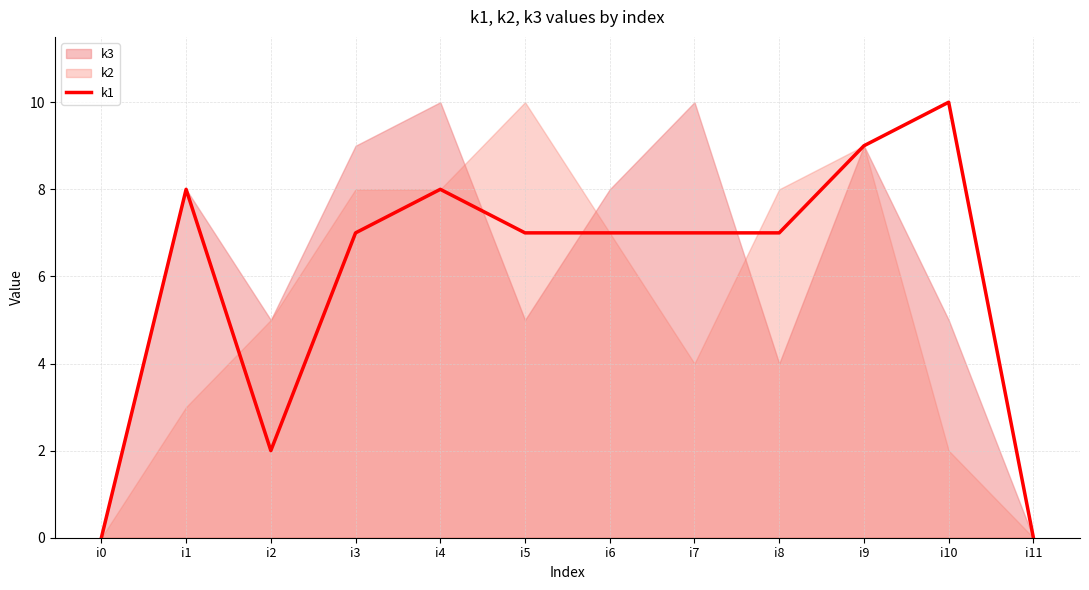

True or false: the data shows 7 at i5.

True